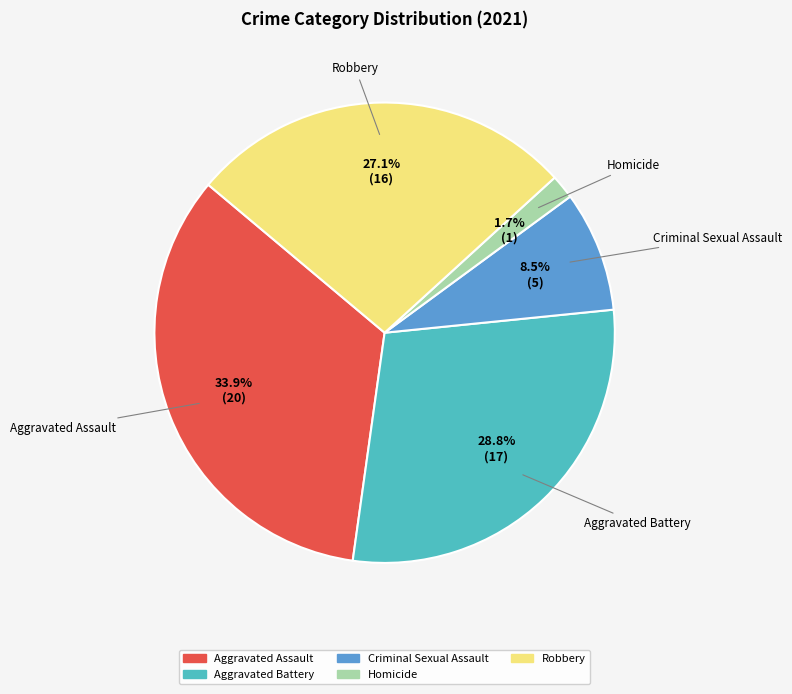

Count the number of slices in the pie.

5